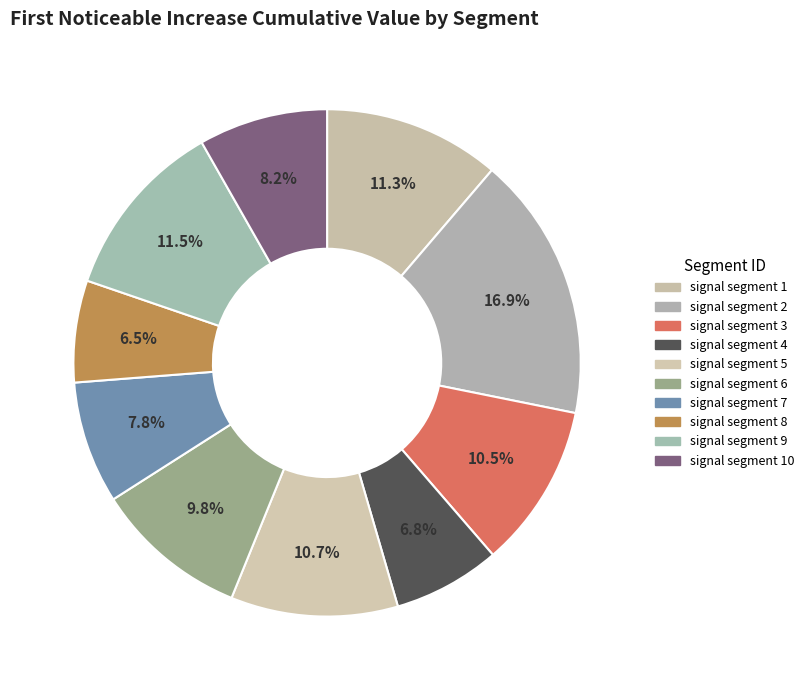

Which category has the smallest portion of the pie?

signal segment 8